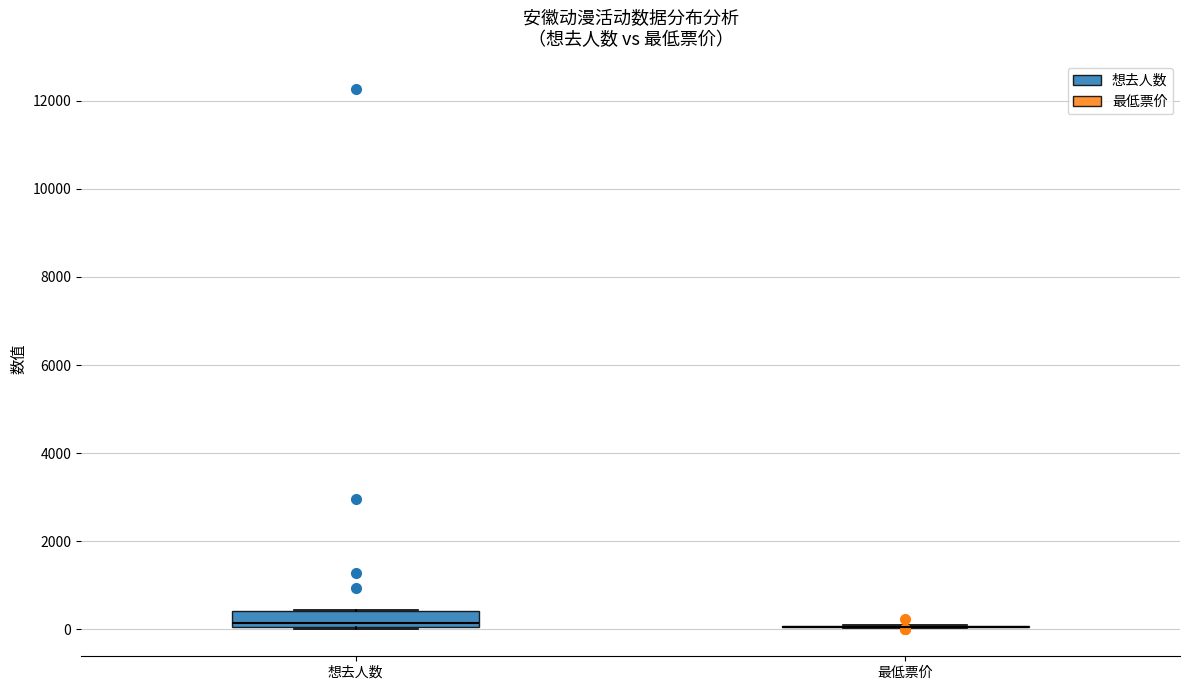

Reading left to right, read every box against the y-axis: the position of its median line, the range the box covers, and the ends of its whiskers. The values are not printed on the chart, so give them approximately, as read against the axis.

想去人数: median 200, box 0 to 400, whiskers 0 to 400
最低票价: box collapsed to a line at 0, whiskers 0 to 0